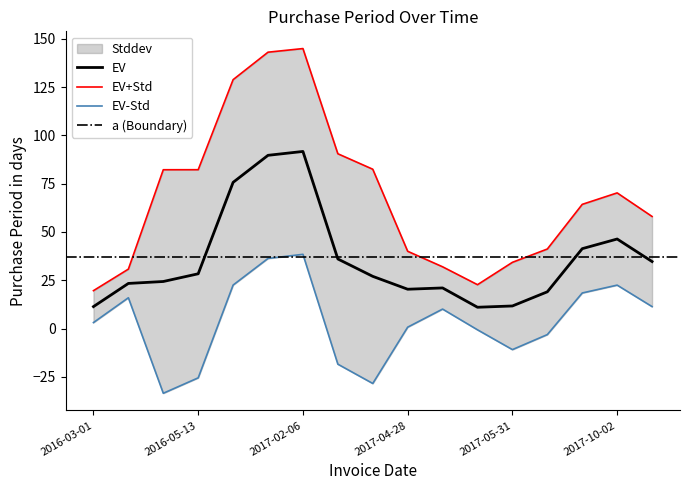

What is the label of the 7th point from the left?

2017-02-06